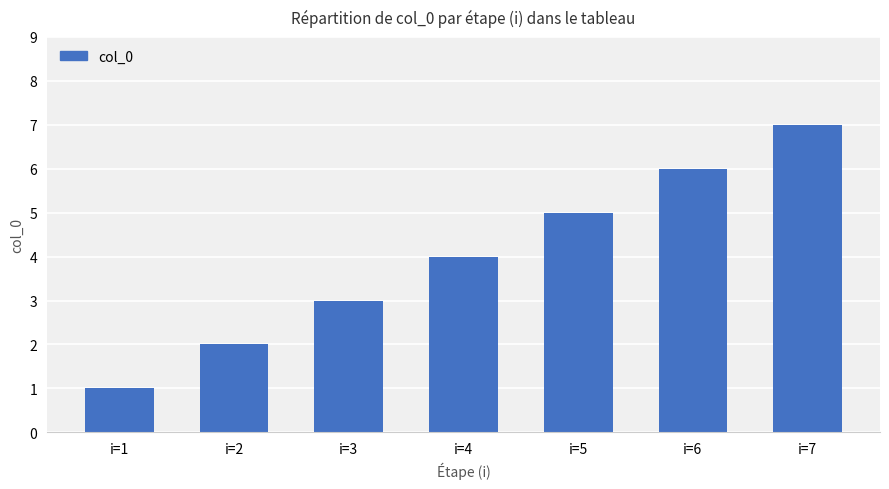

Rank the categories by value from highest to lowest.

i=7, i=6, i=5, i=4, i=3, i=2, i=1